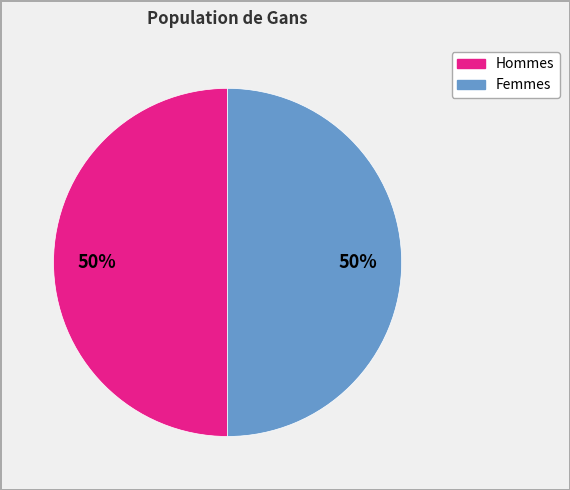

To the nearest percent, what is the difference between the largest and smallest slice percentages?

0%